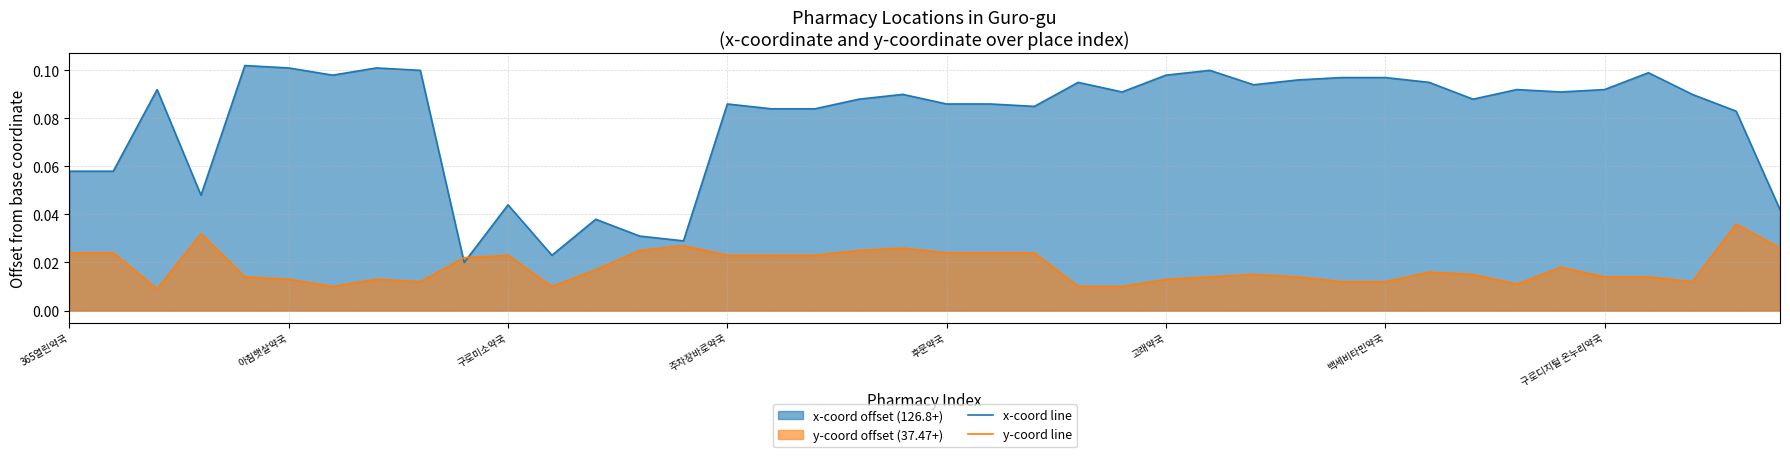

List the series in order of their peak value, highest first.

x-coord line, y-coord line